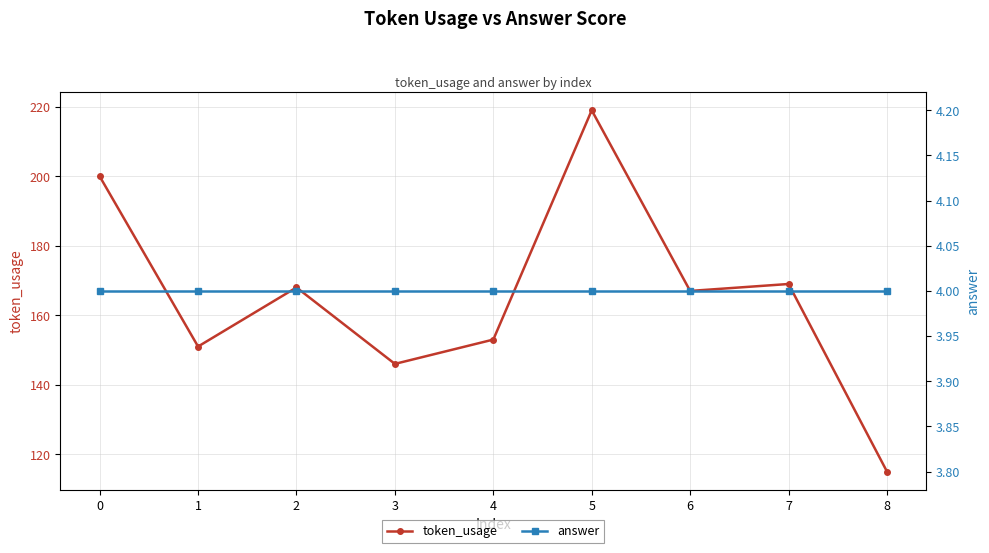

At how many categories does at least one series exceed 128?

8